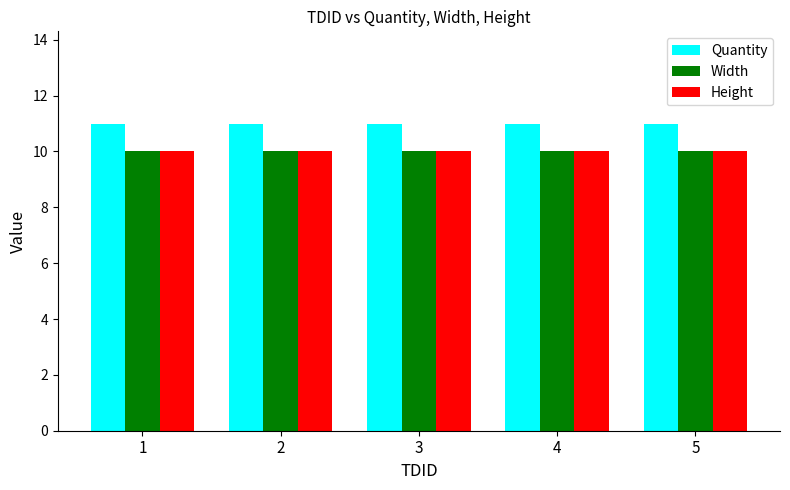

Is the value of Height at 5 greater than the value of Quantity at 4?

No